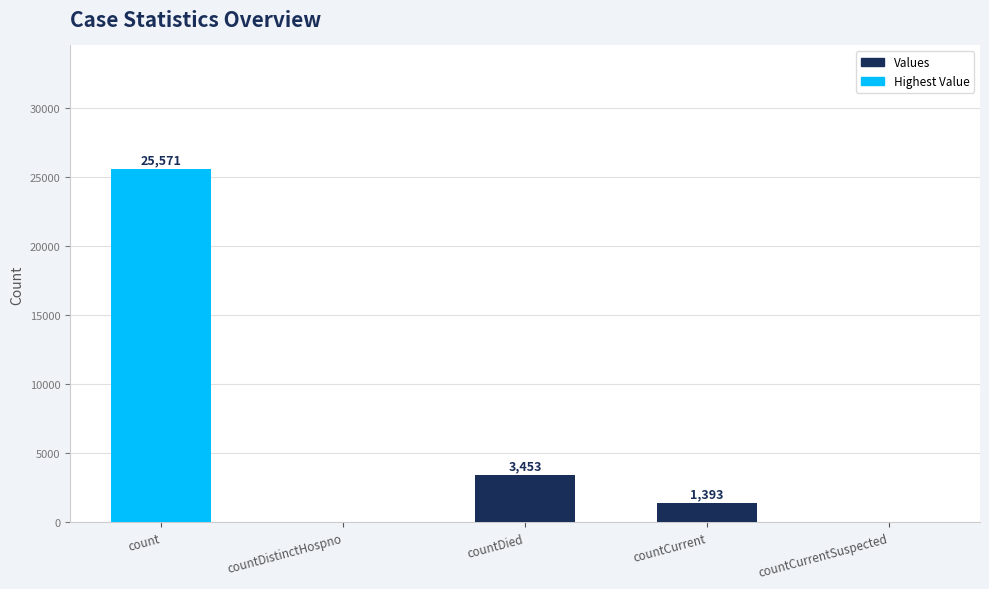

Count the number of categories in the chart.

5